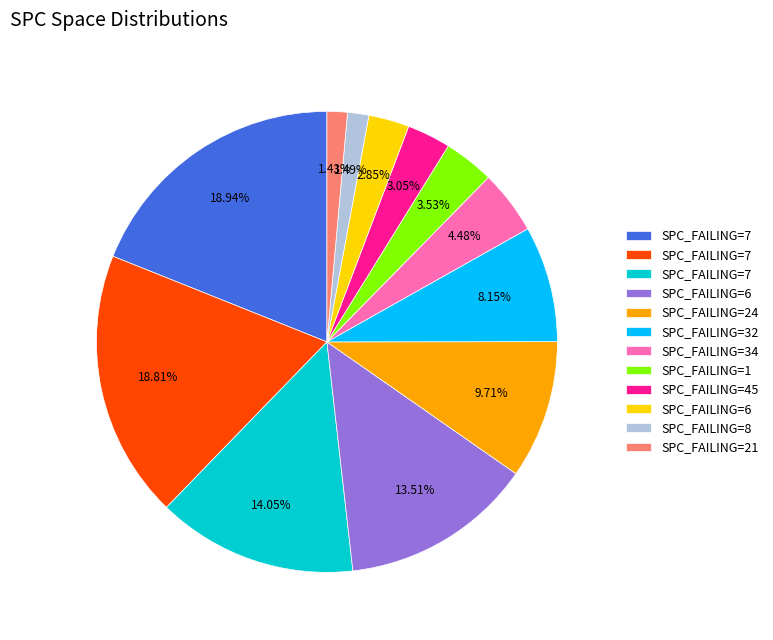

Count the number of slices in the pie.

12